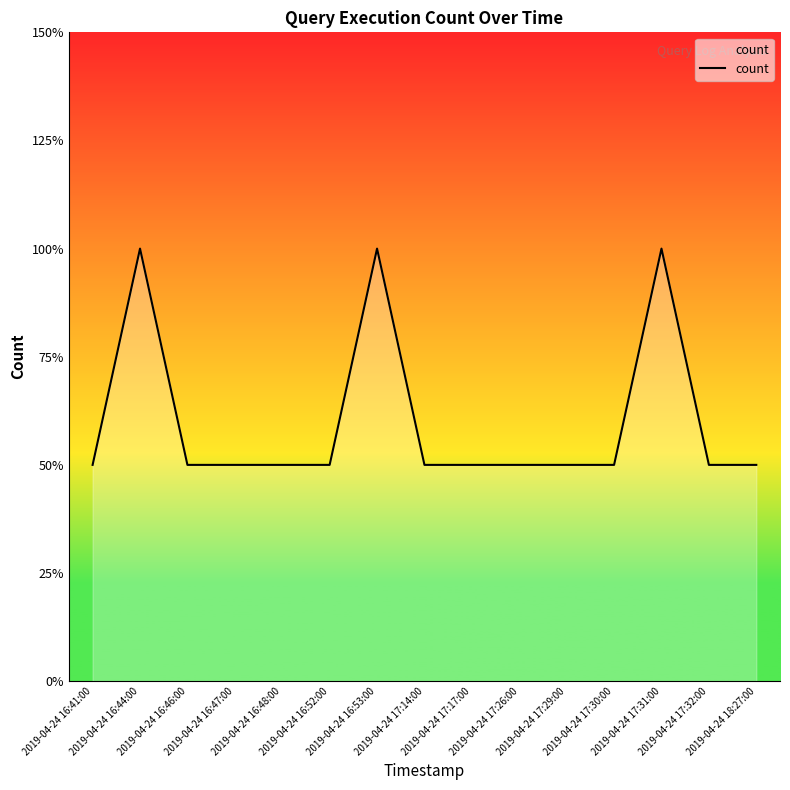

Read the value at 2019-04-24 17:29:00.

1